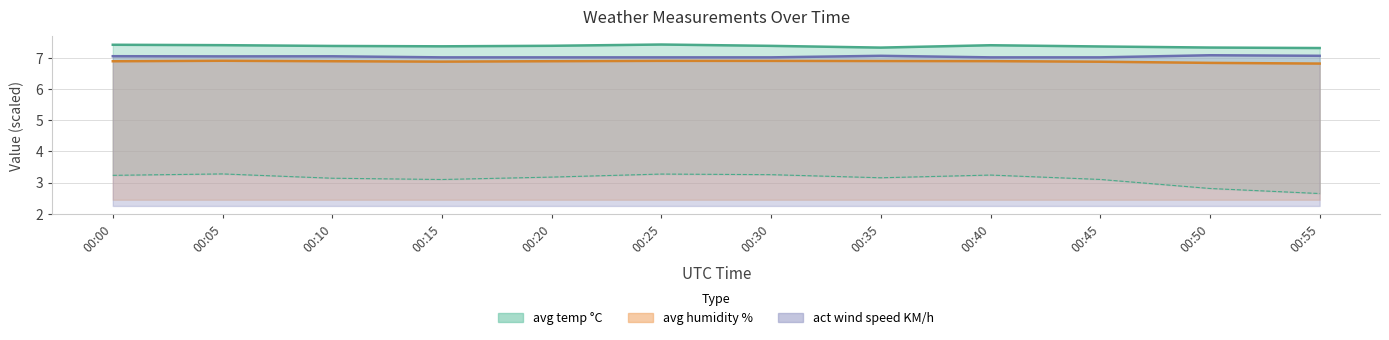

Is the value of act wind speed KM/h at 00:40 greater than the value of avg humidity % at 00:10?

Yes